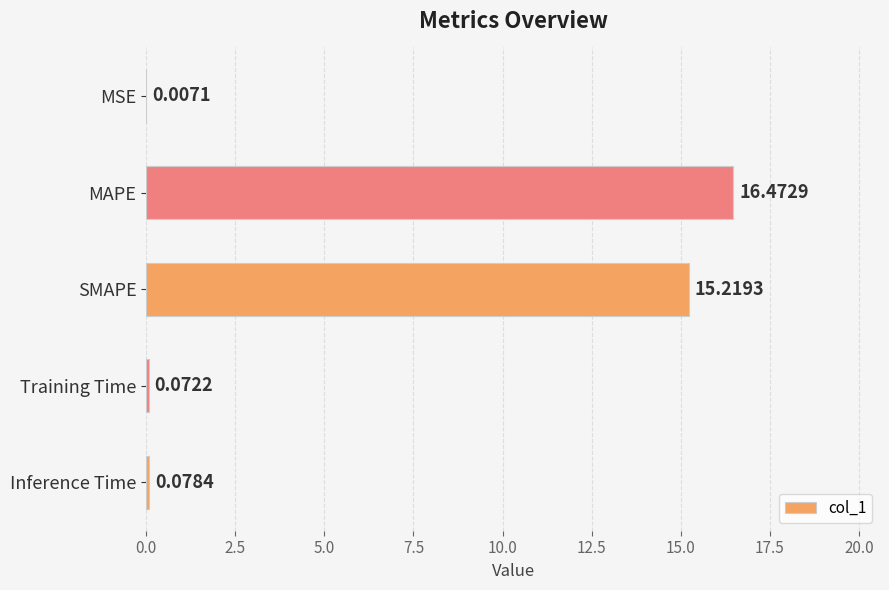

At which label is the value closest to 8?

SMAPE